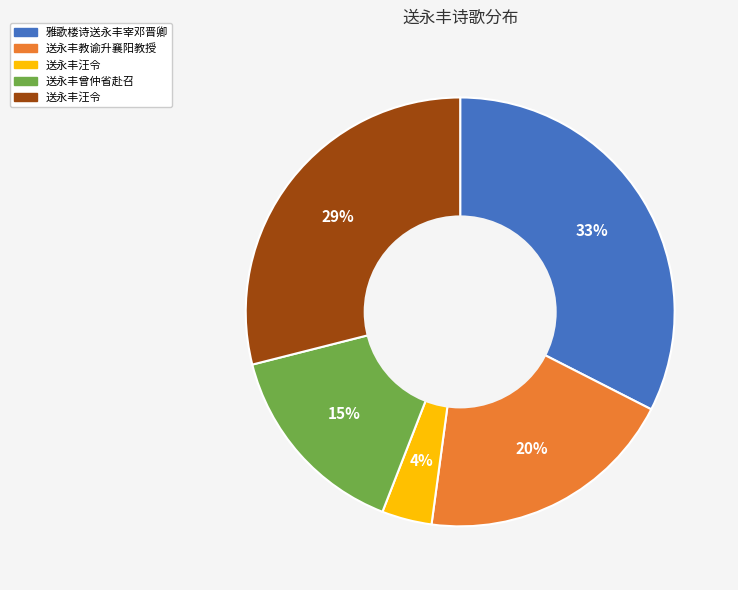

To the nearest percent, what is the difference between the largest and smallest slice percentages?

29%